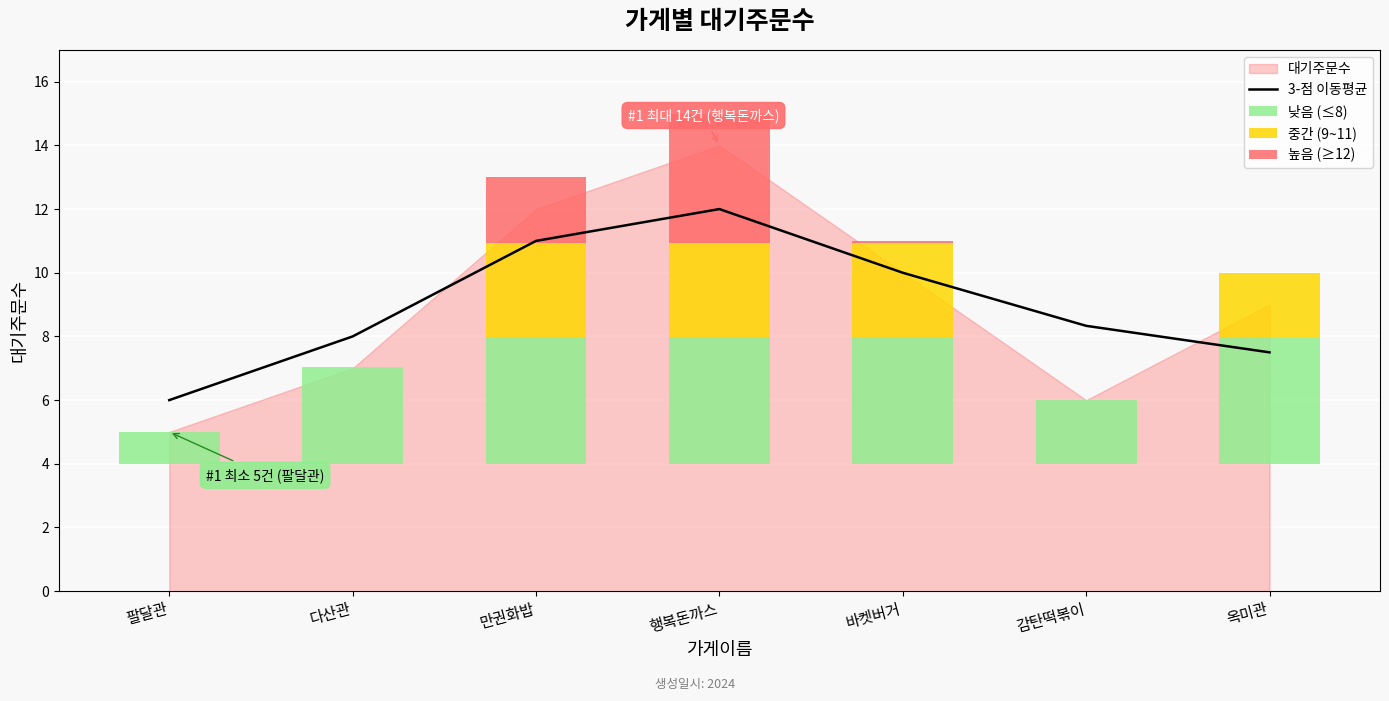

How many data points does each series have?

7